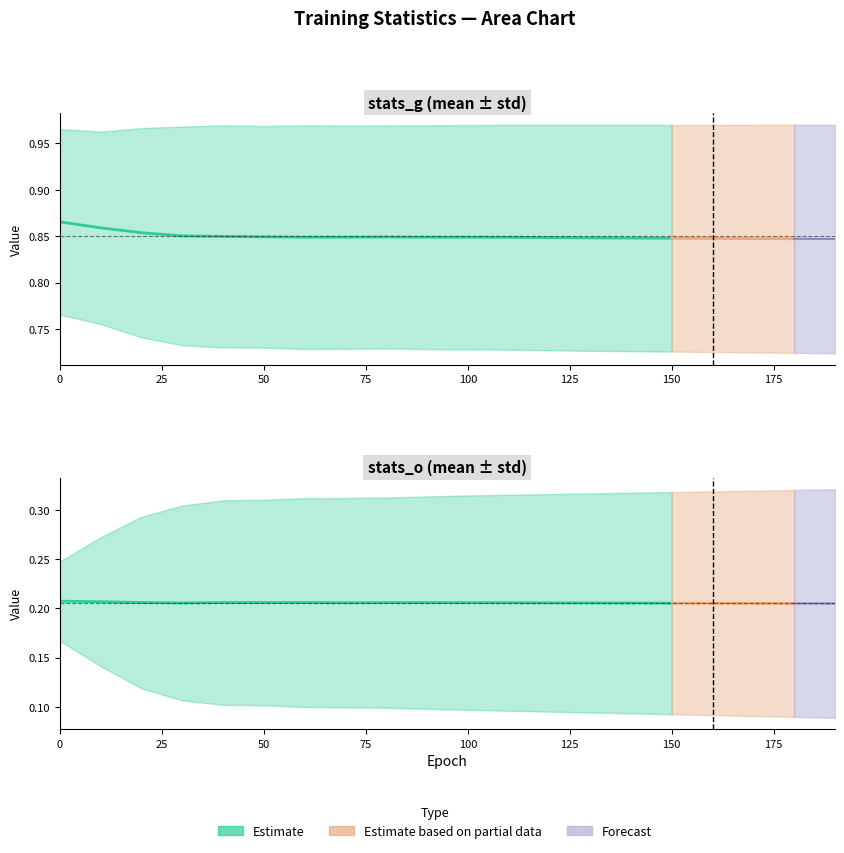

Rank the categories by stats_o/mean value from highest to lowest.

0, 10, 50, 20, 60, 40, 80, 90, 100, 110, 70, 120, 130, 30, 140, 150, 160, 170, 180, 190